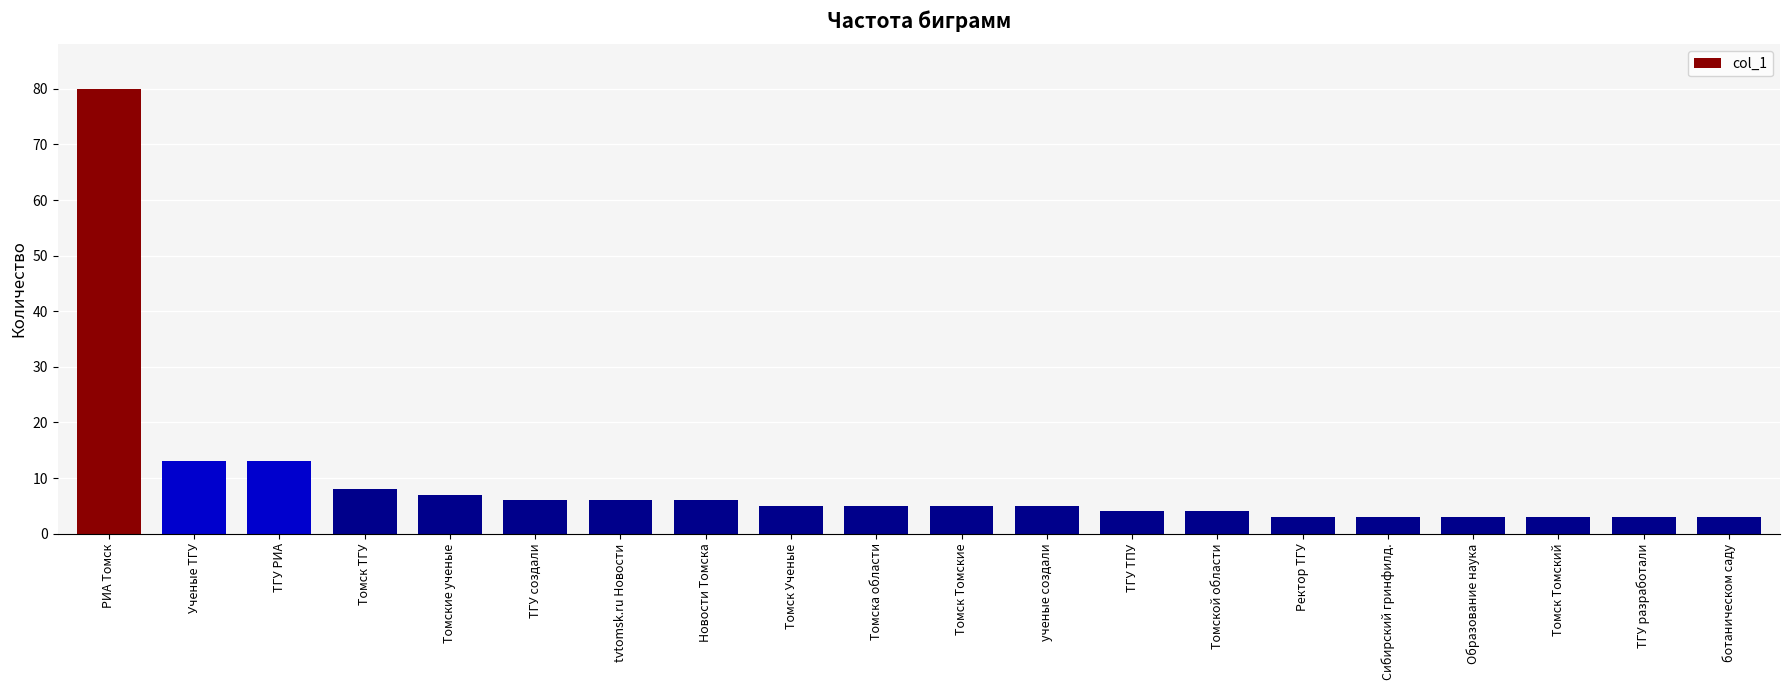

Read the value at ТГУ РИА, to the nearest 10.

10